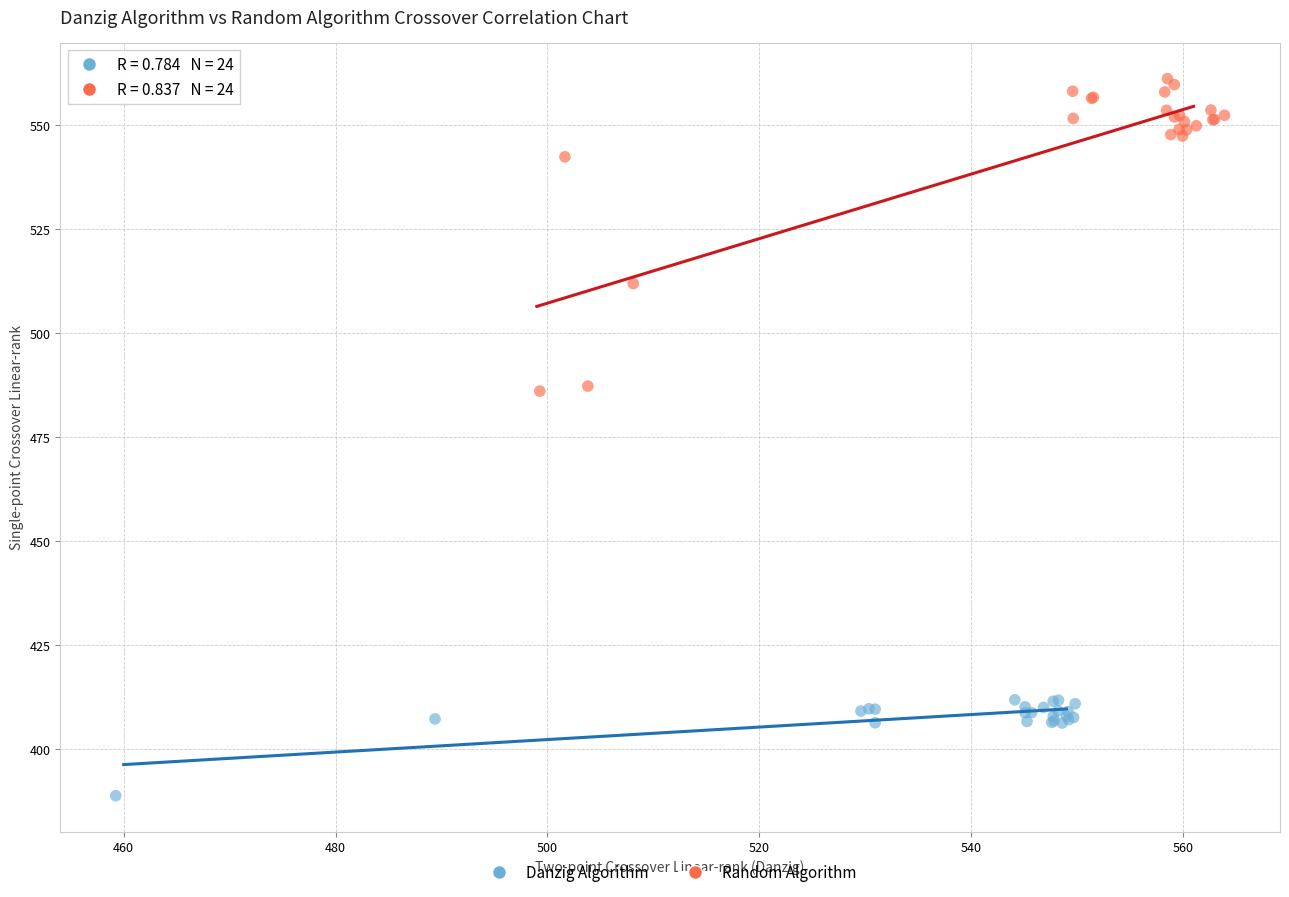

What are all the series names shown in the legend?

Danzig Algorithm, Random Algorithm